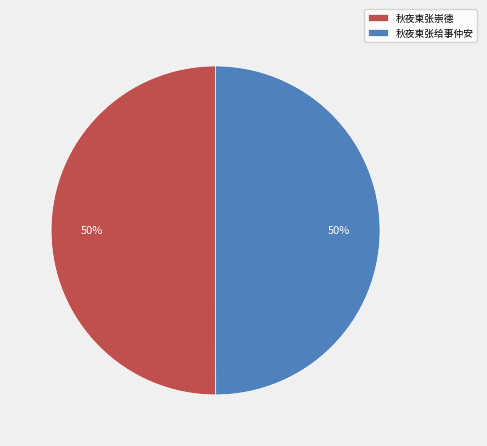

What percentage is the 秋夜柬张给事仲安 slice, to the nearest percent?

50%